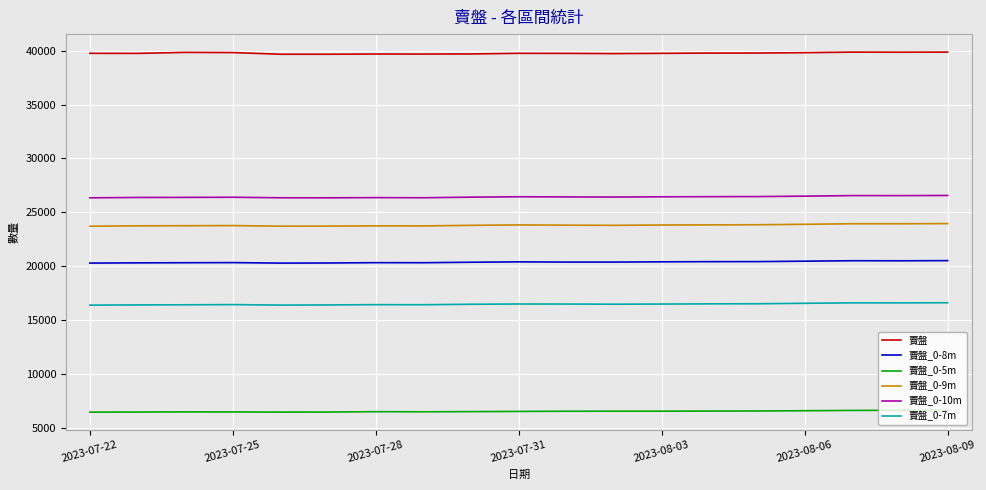

Does the chart display data point markers on the line(s)?

No